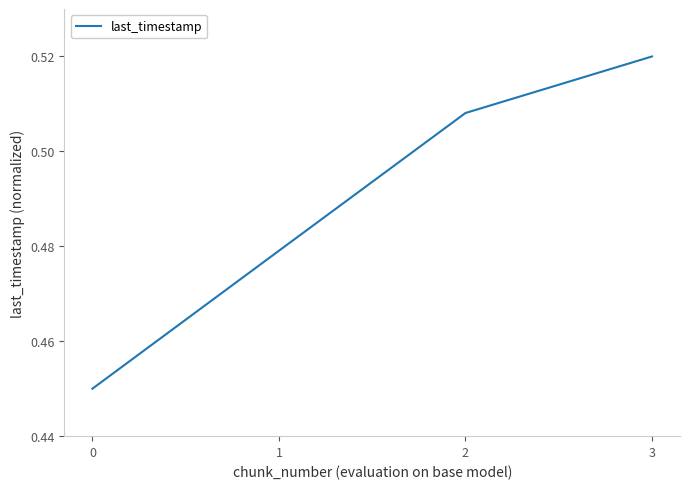

Which label corresponds to the largest value in the chart?

3